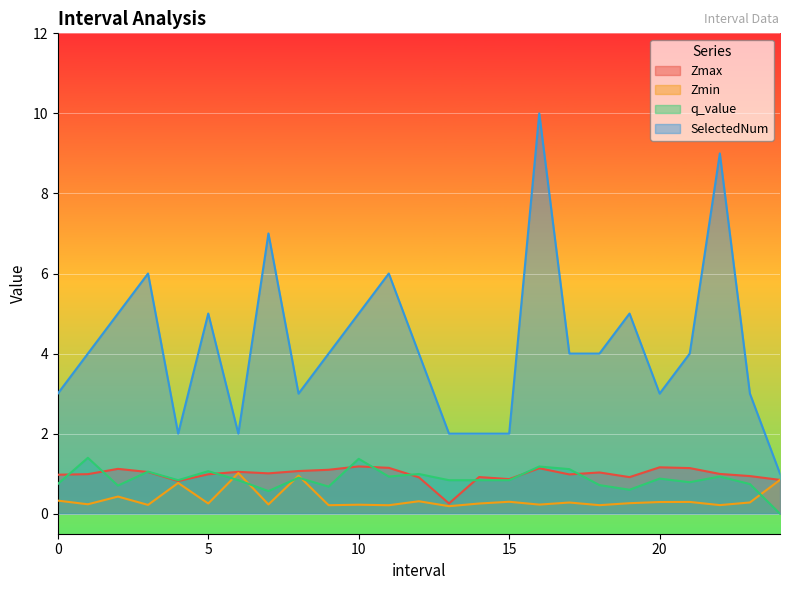

At which category is the sum across all series the highest?

16.0